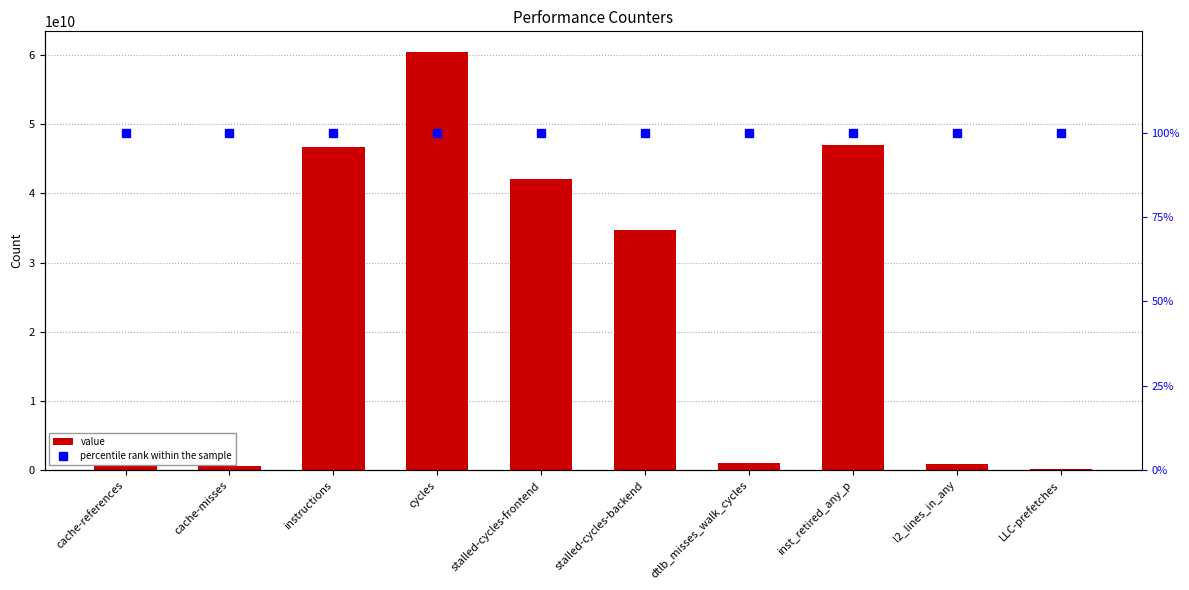

Rank the series by their average value, from lowest to highest.

percentile rank within the sample, value